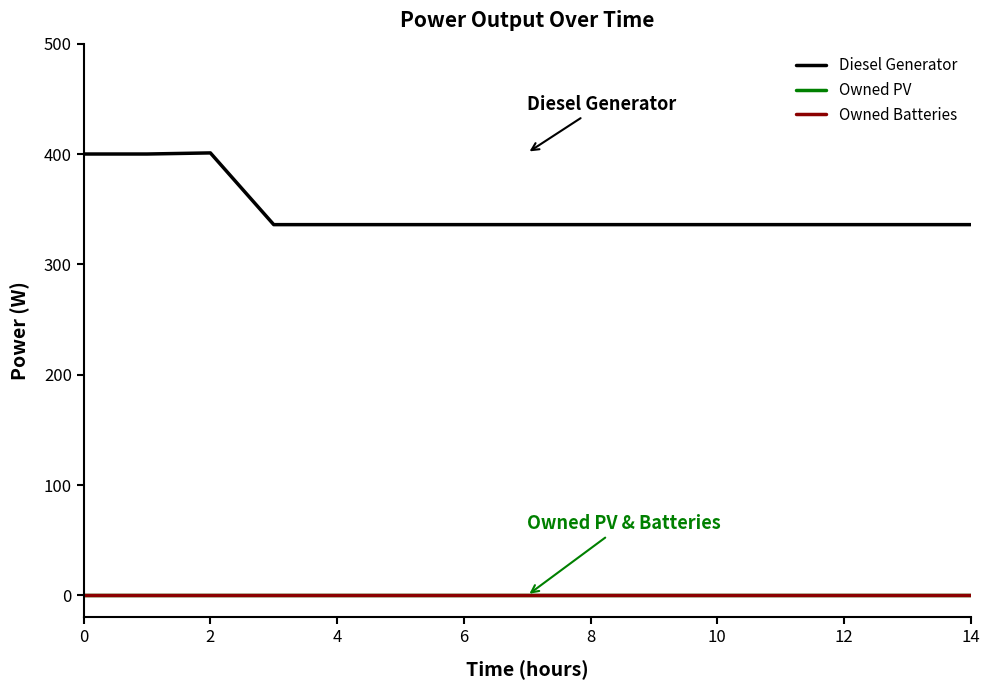

Does the chart have visible grid lines?

No